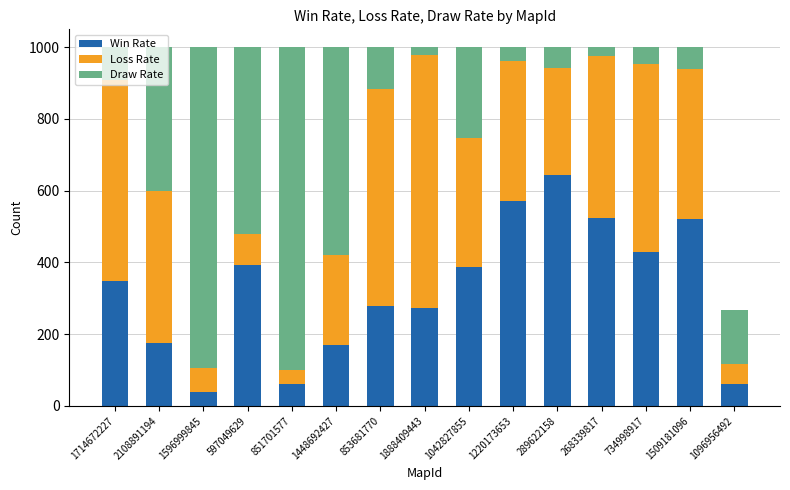

What is the total value across all series at 851701577?

1000